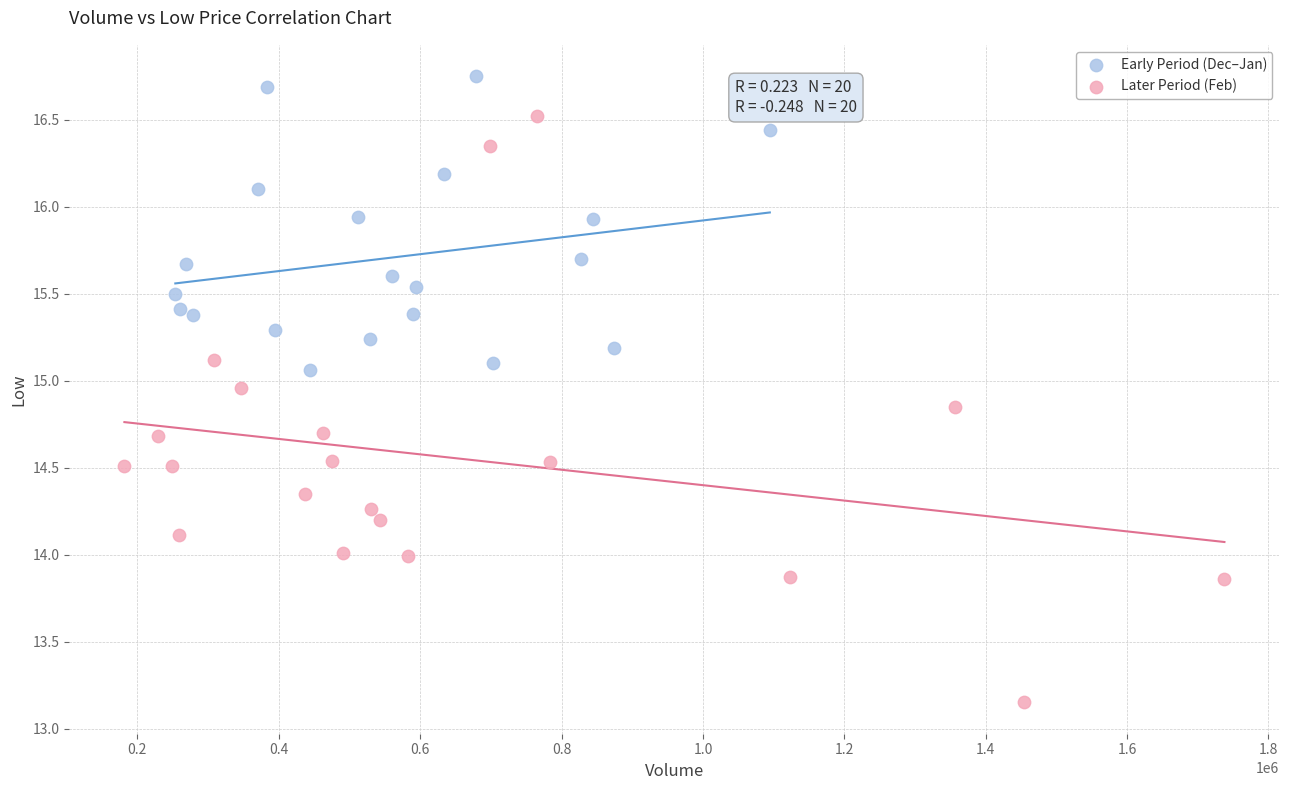

Which series has the largest Y range (max minus min)?

Later Period (Feb)